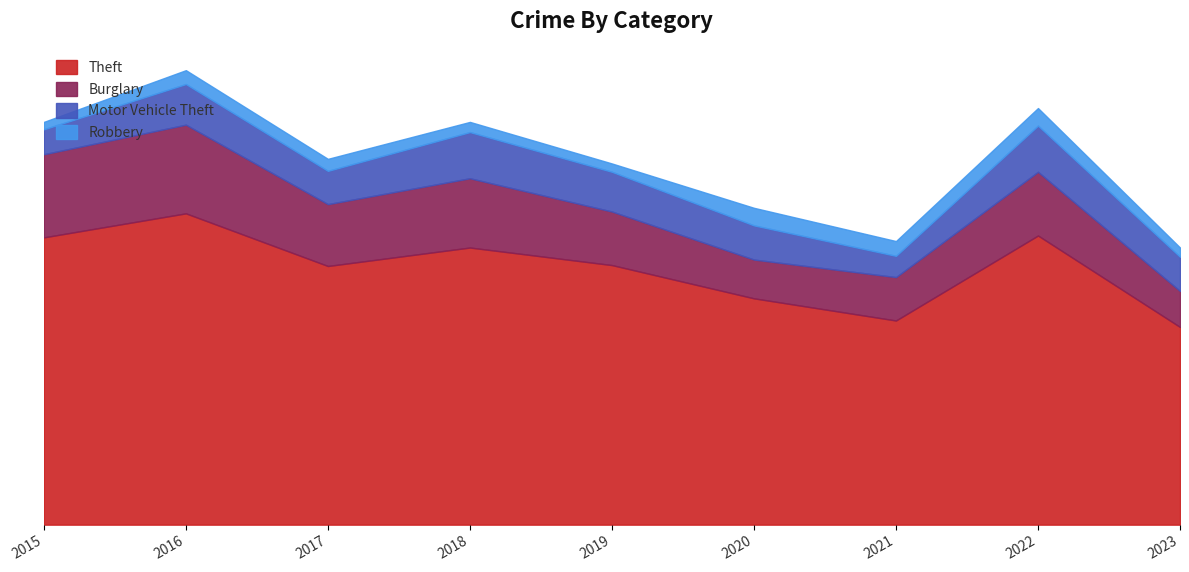

What are all the series names shown in the legend?

Theft, Burglary, Motor Vehicle Theft, Robbery